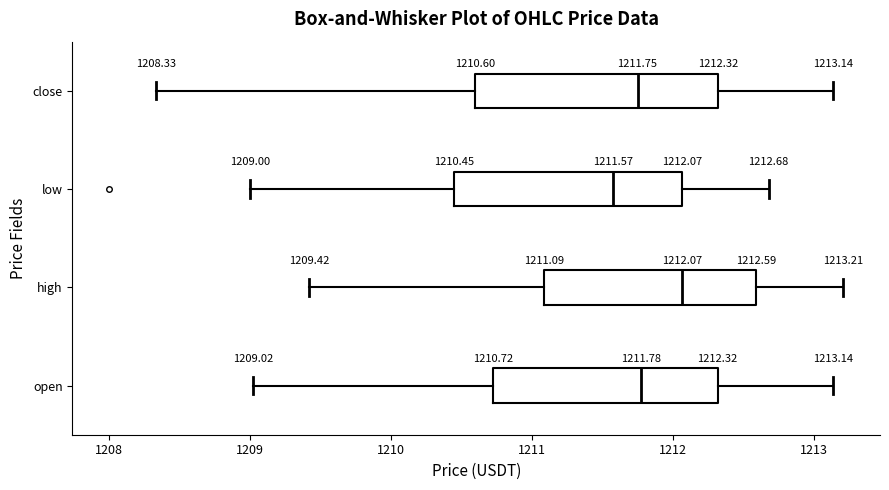

Comparing the boxes themselves (not the whiskers), which one is the widest?

close